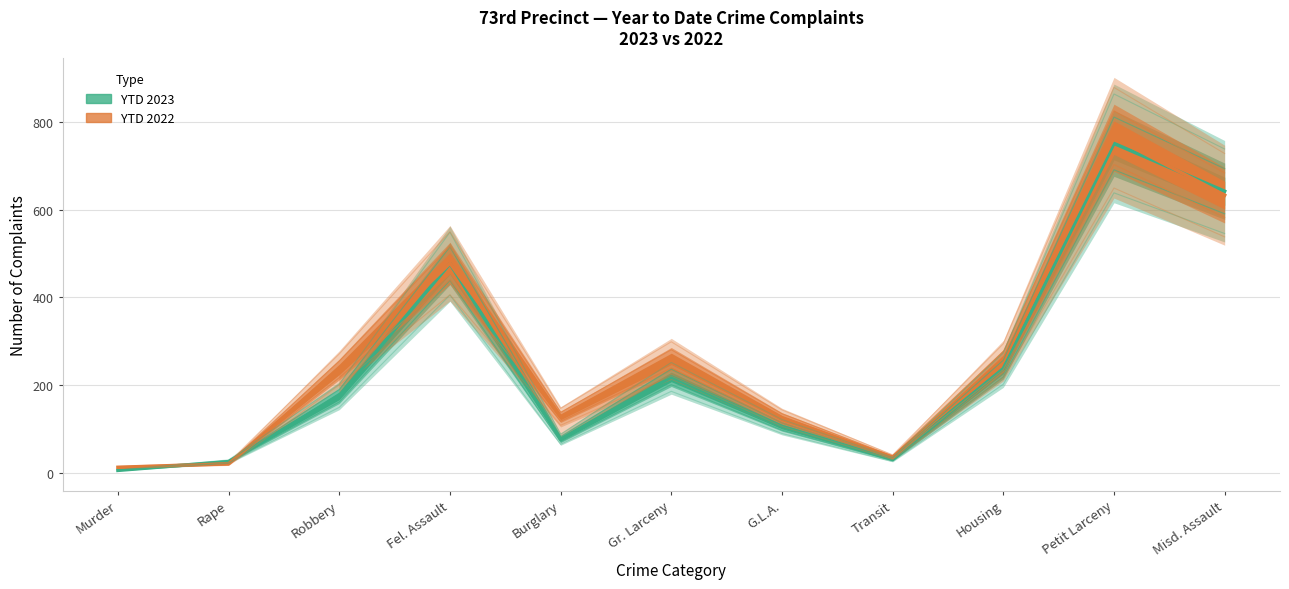

Rank the series at Robbery from highest to lowest value.

YTD 2022, YTD 2023